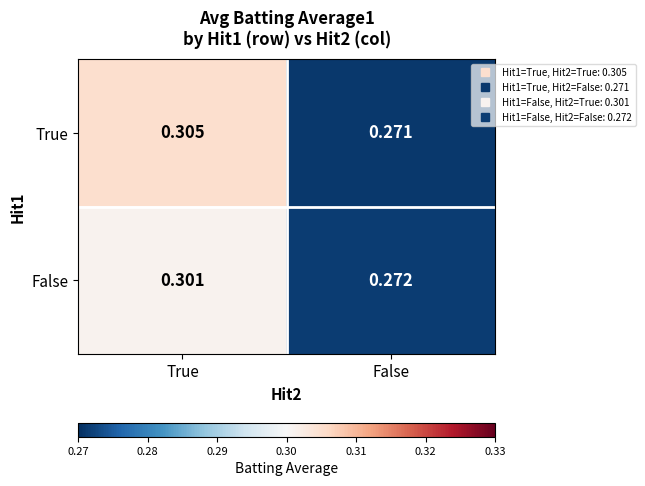

Rank the categories by False value from lowest to highest.

False, True